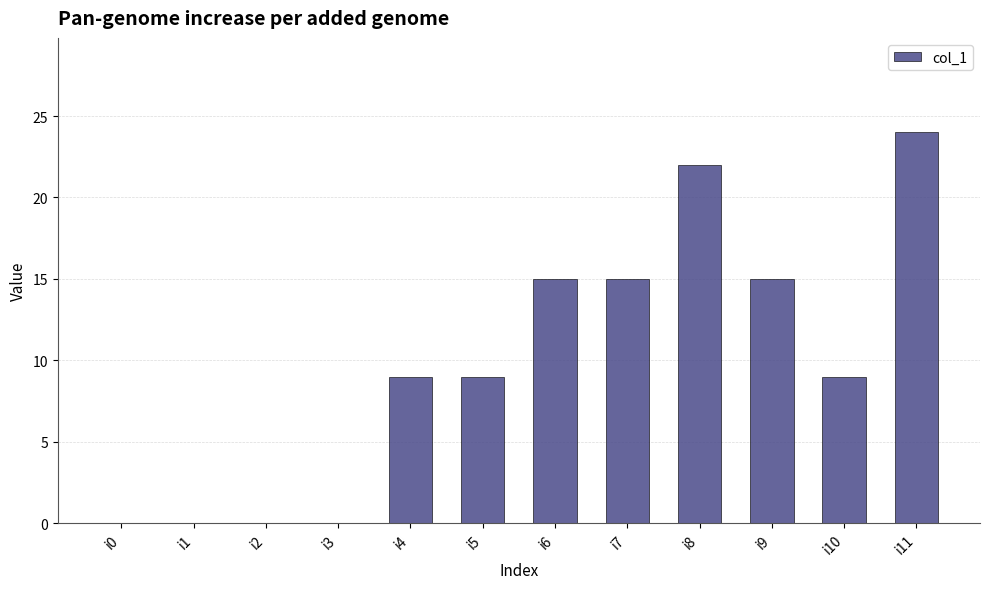

The chart shows a value of -10 at i3. True or false?

False